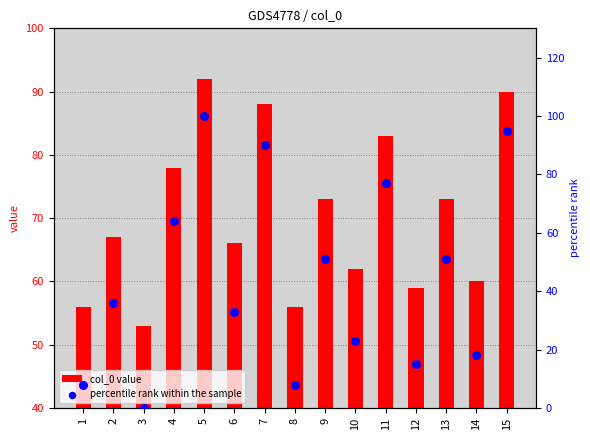

Which series has the largest Y range (max minus min)?

percentile rank within the sample